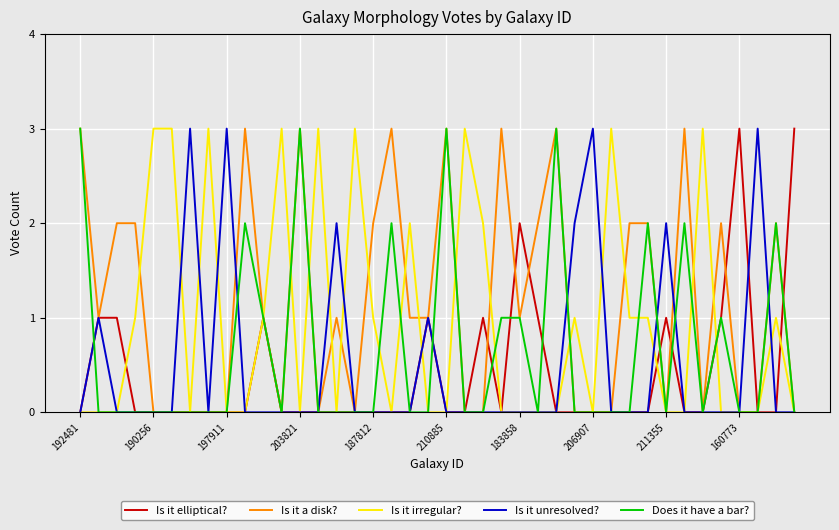

What is the maximum value shown in the chart?

3